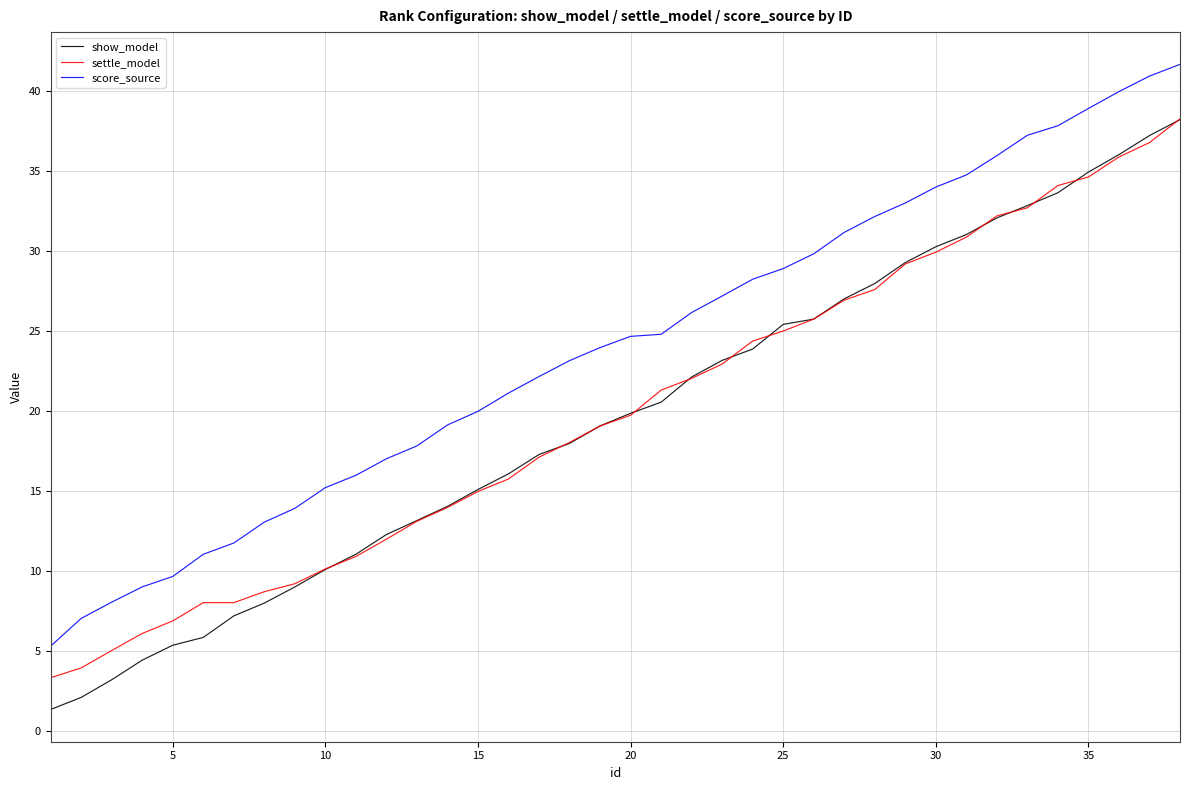

True or false: settle_model and score_source intersect in this chart.

False